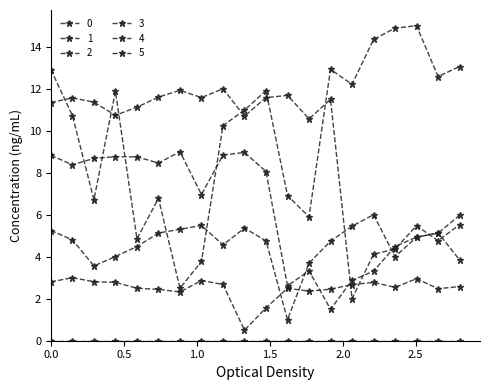

What is the value of the 4 point at the 18th from the left?

5.5